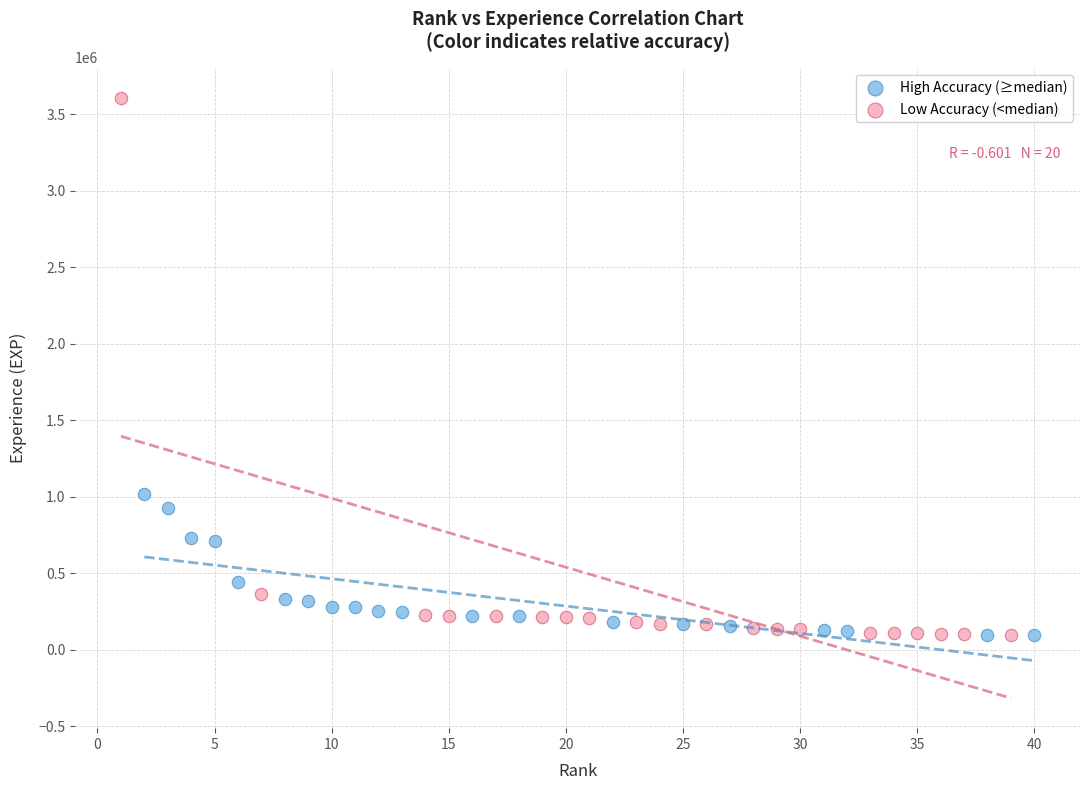

Which series has the largest Y range (max minus min)?

Low Accuracy (<median)